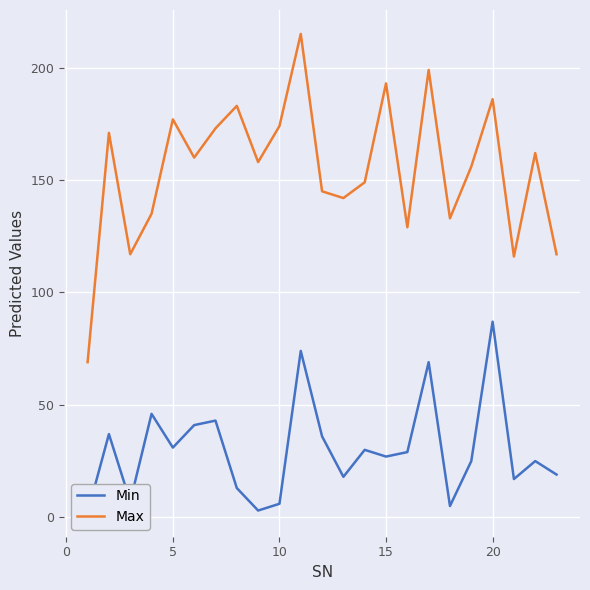

True or false: Min and Max intersect in this chart.

False